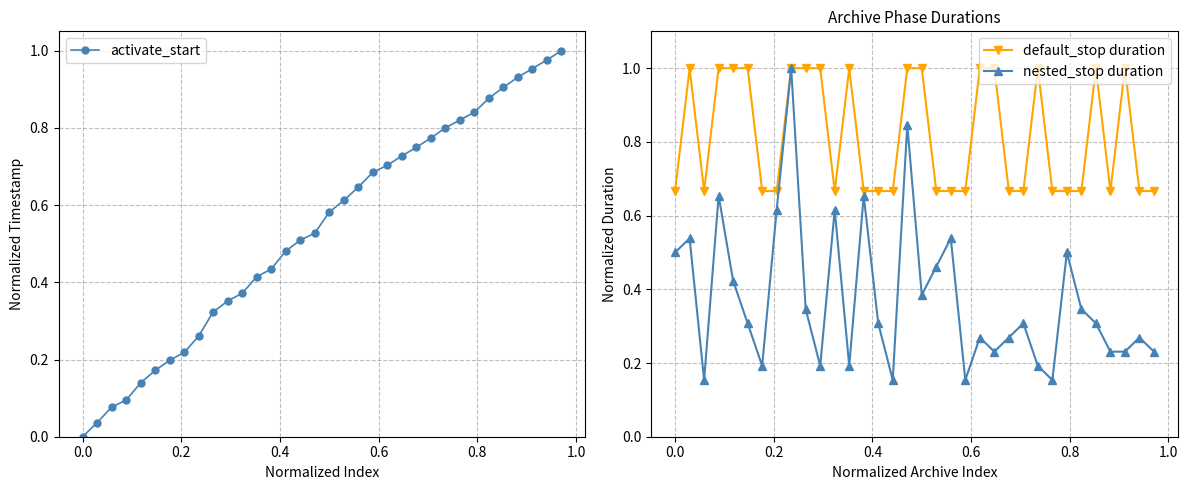

True or false: default_stop duration has more than 2 points higher than both neighbors.

True